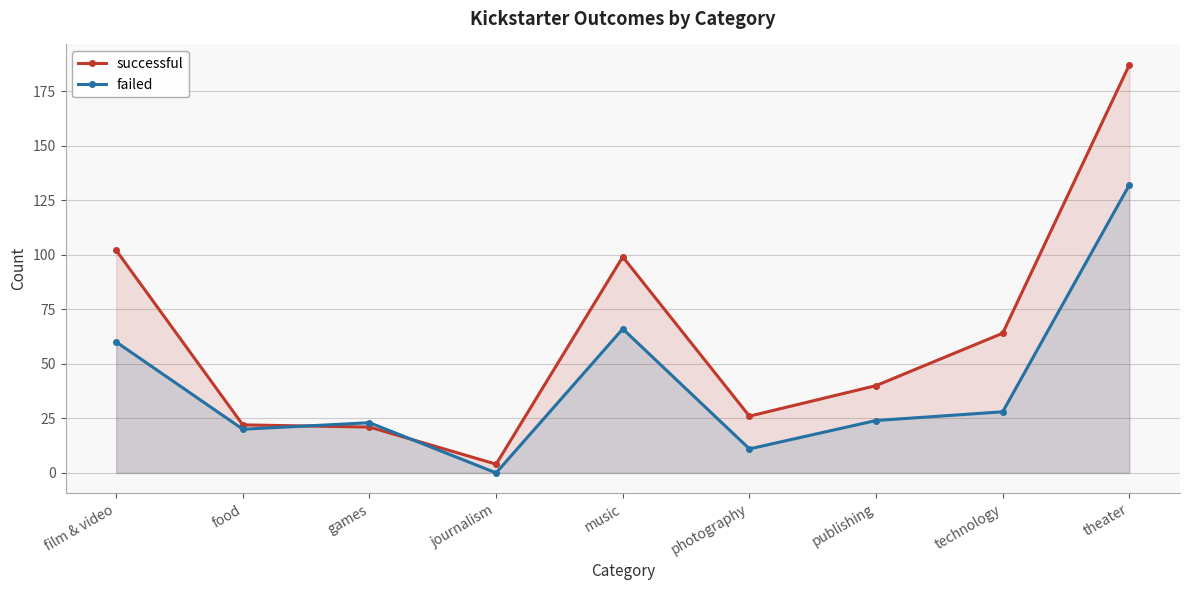

Which category has the lowest value in the failed series?

journalism